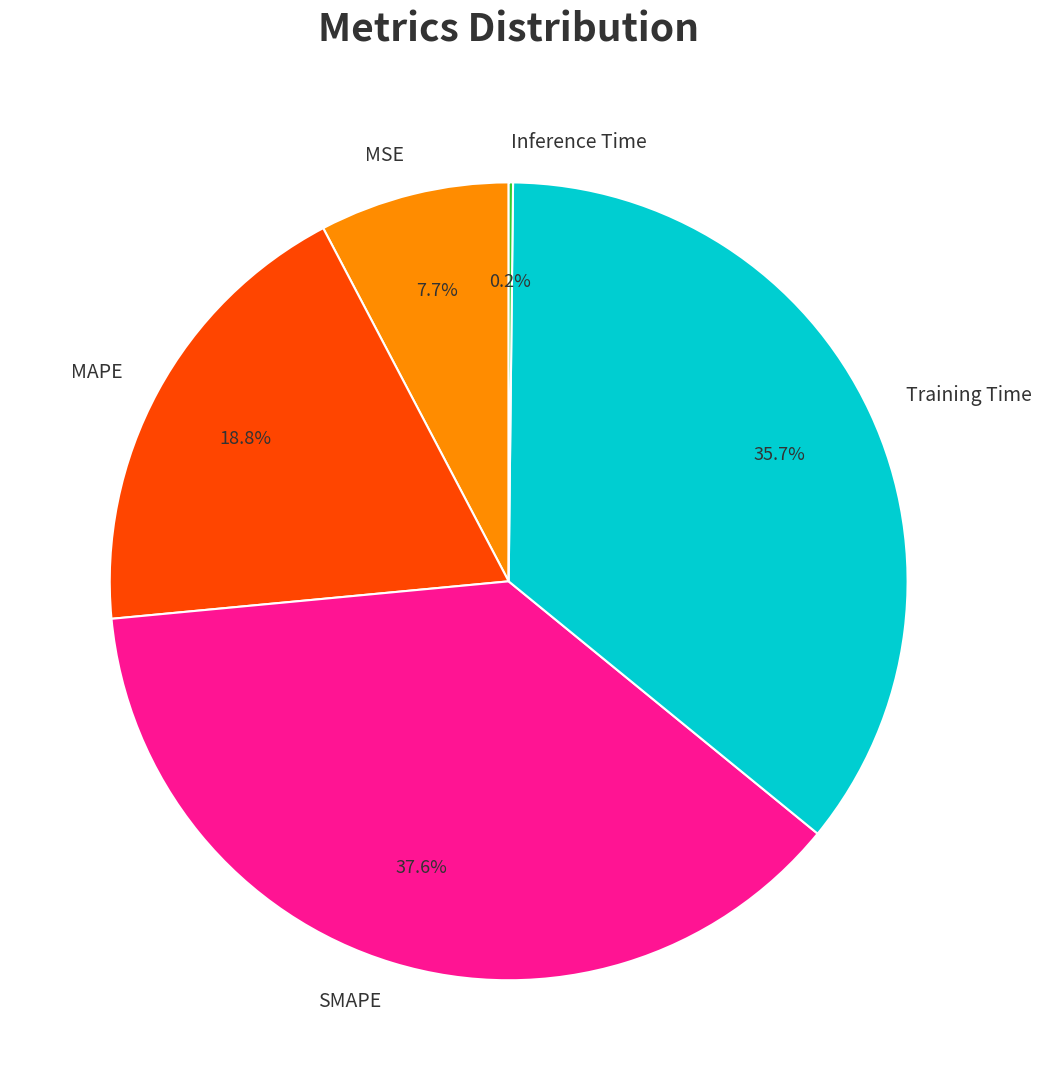

Which category has the biggest portion of the pie?

SMAPE